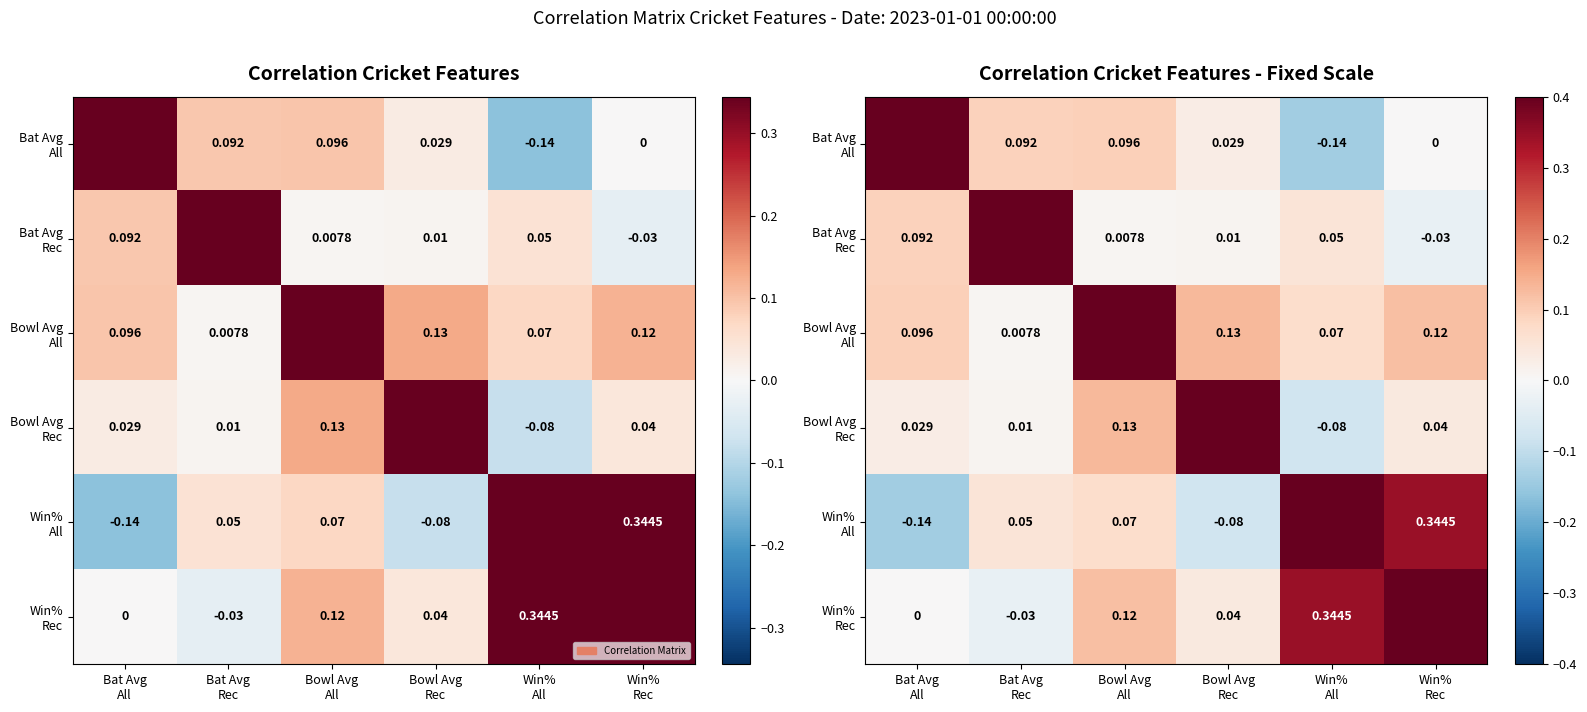

Which label corresponds to the largest value in the chart?

Bat Avg
All